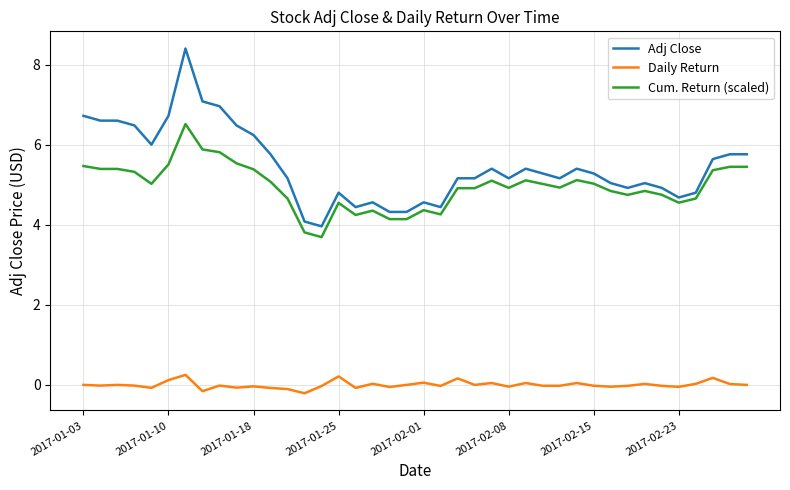

What is the minimum value for Cum. Return (scaled)?

3.7